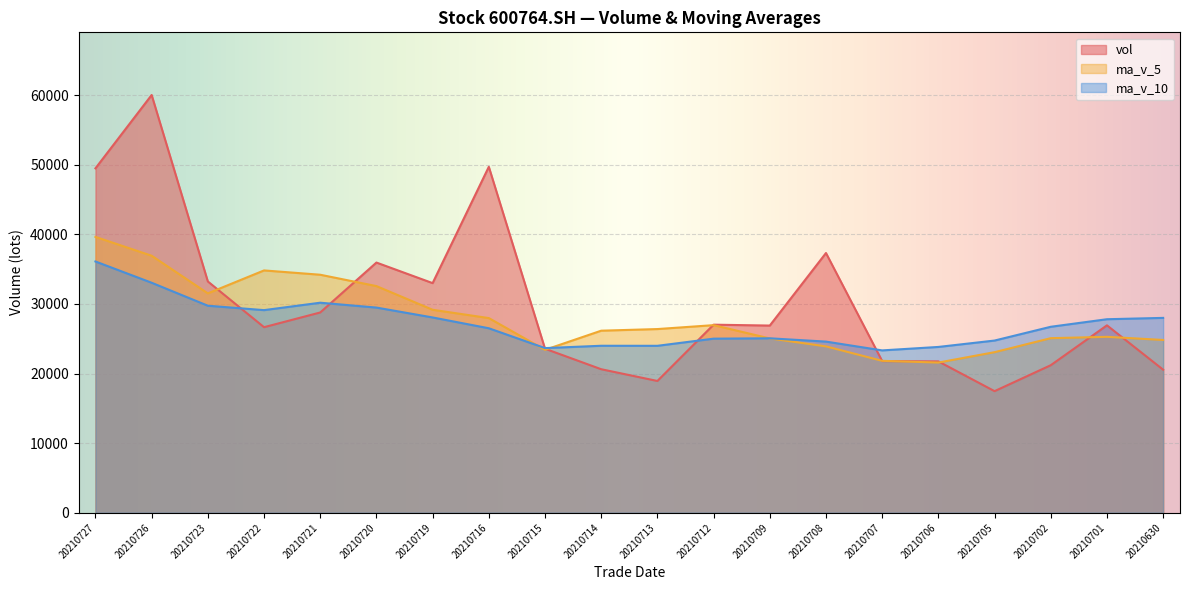

What is the spread (max minus min) of values at 20210727?

13384.0